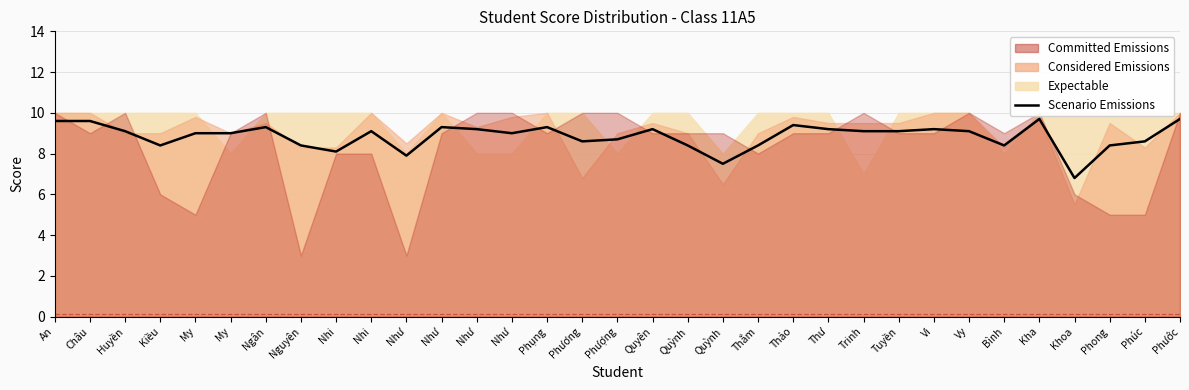

How many points are lower than both their immediate neighbors (excluding endpoints)?

8